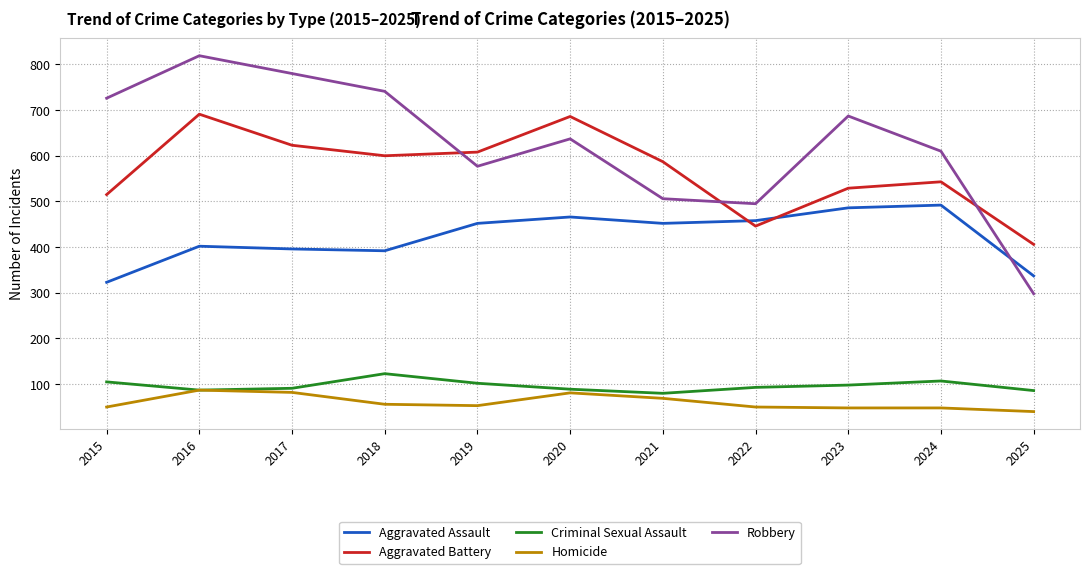

At 2015, list the series in order from largest to smallest.

Robbery, Aggravated Battery, Aggravated Assault, Criminal Sexual Assault, Homicide